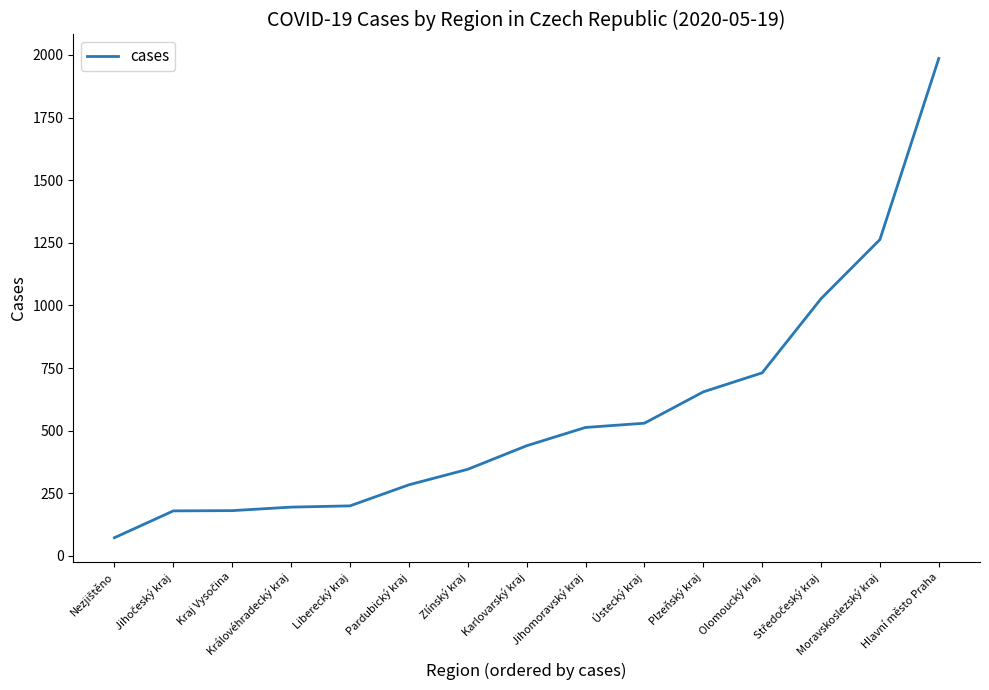

How many distinct data groups are displayed?

1